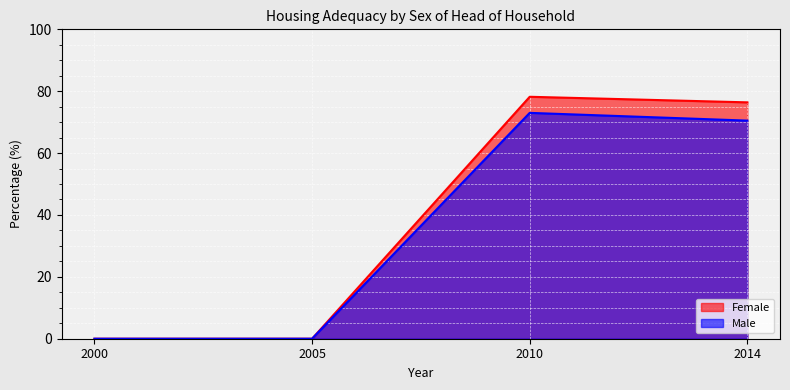

Rank the series at 2010 from lowest to highest value.

Male, Female